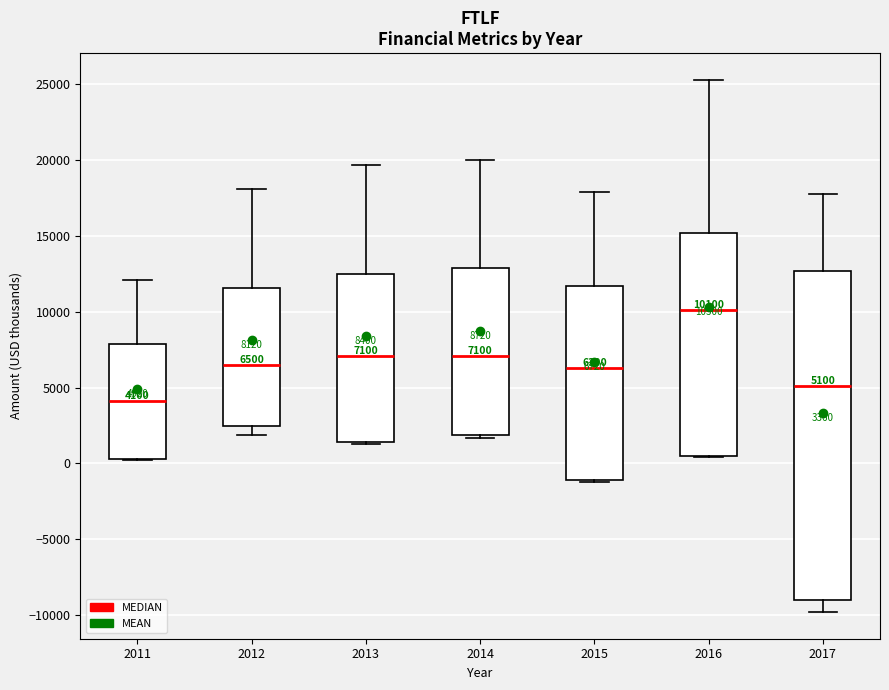

Which box's median line is the lowest?

2011